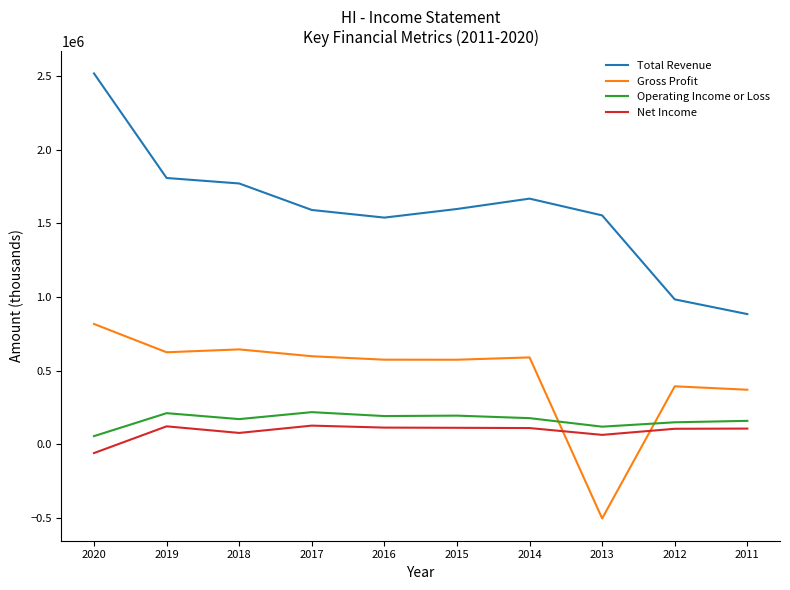

What is the maximum value shown in the chart?

2517000